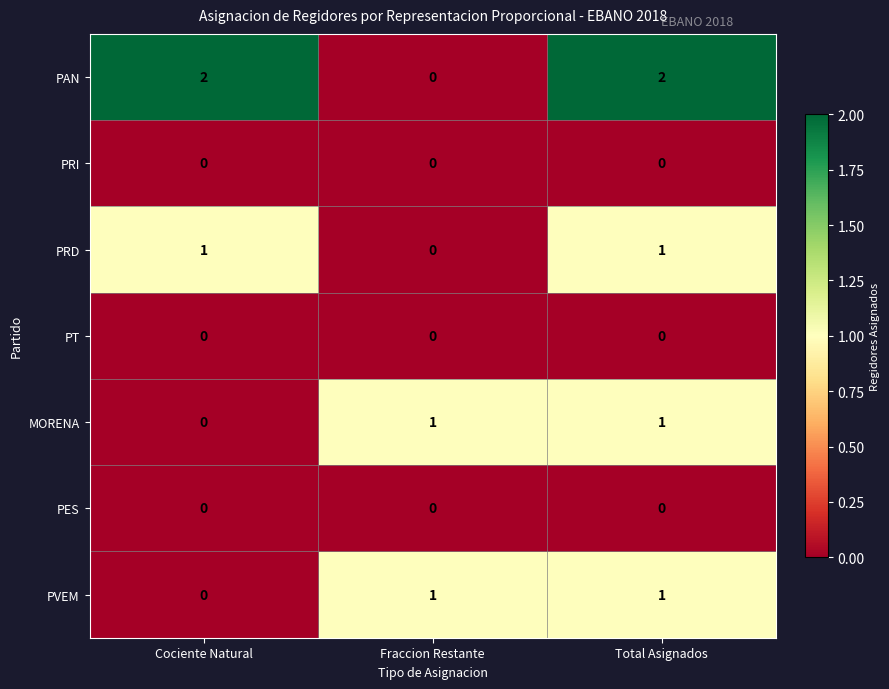

Reading left to right, list all the values displayed in this chart.

PAN: 2	0	2
PRI: 0	0	0
PRD: 1	0	1
PT: 0	0	0
MORENA: 0	1	1
PES: 0	0	0
PVEM: 0	1	1